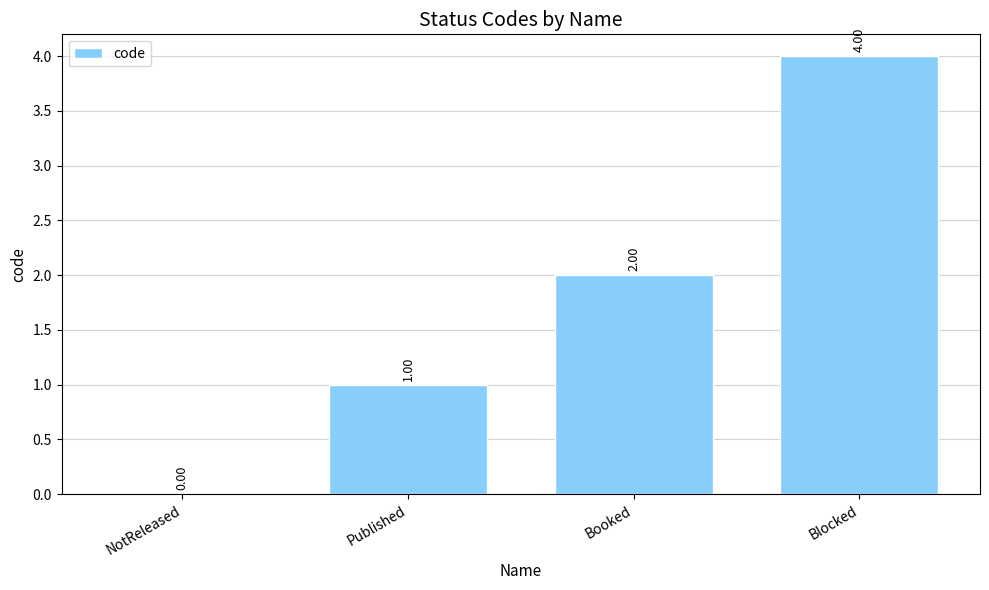

How many distinct data groups are displayed?

1